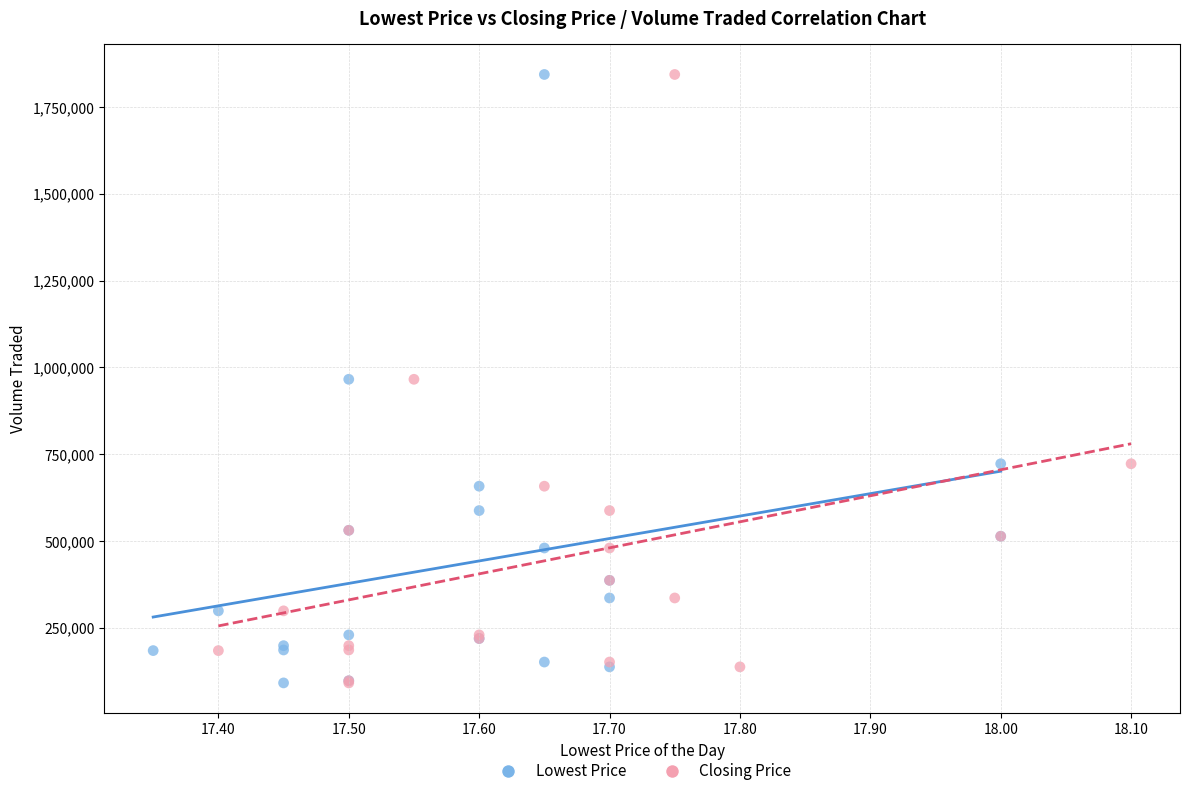

What are all the series names shown in the legend?

Lowest Price, Closing Price